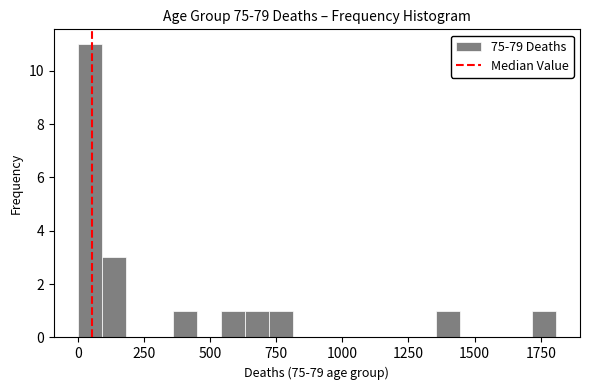

Read against the x-axis, roughly where is the centre of the tallest bar?

50